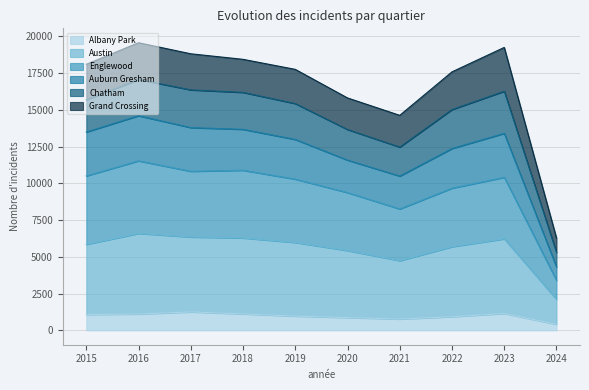

What is the maximum value for Albany Park?

1252